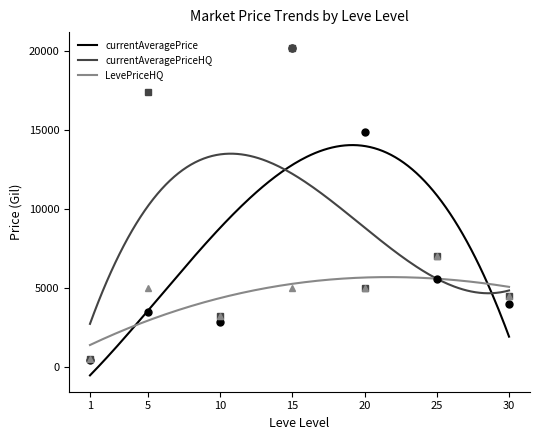

What is the minimum value for currentAveragePriceHQ?

2722.3